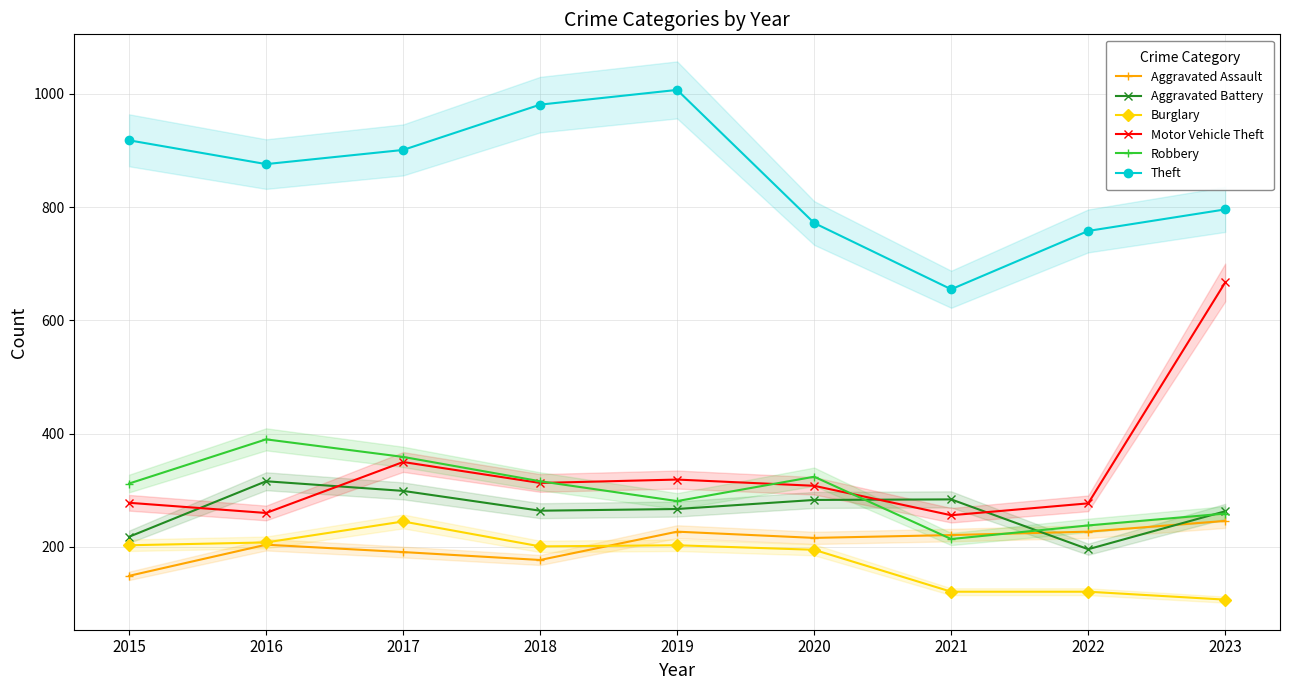

List the series in order of their peak value, lowest first.

Burglary, Aggravated Assault, Aggravated Battery, Robbery, Motor Vehicle Theft, Theft